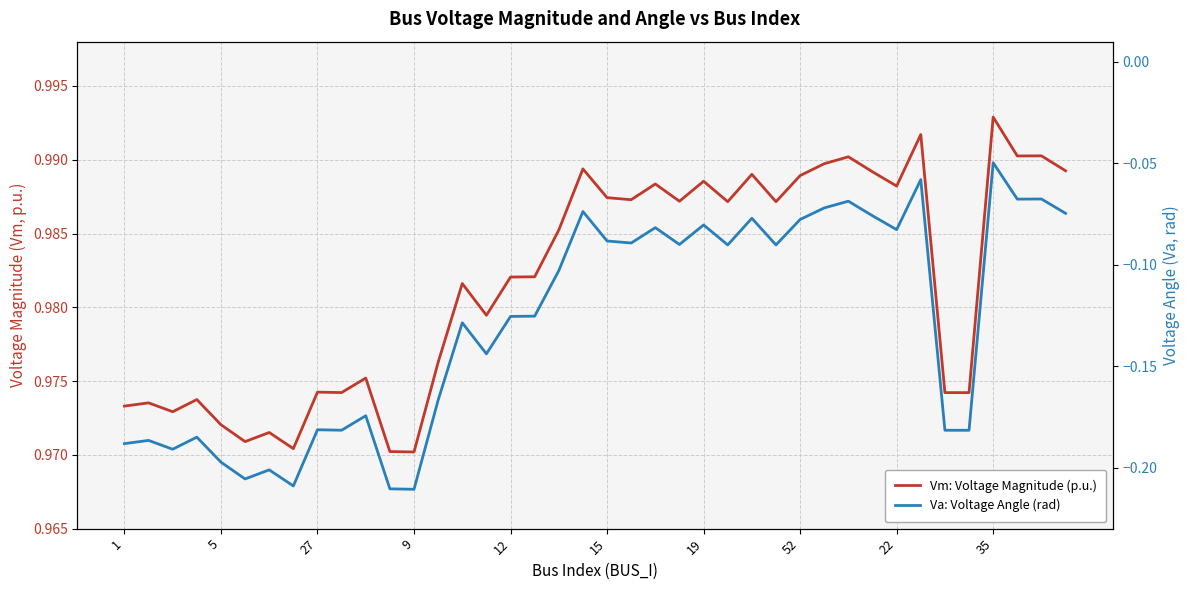

How many Vm: Voltage Magnitude (p.u.) values are between 0 and 1?

40